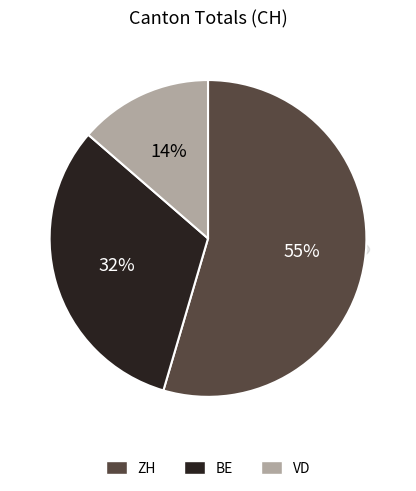

Between ZH and VD, which is larger?

ZH